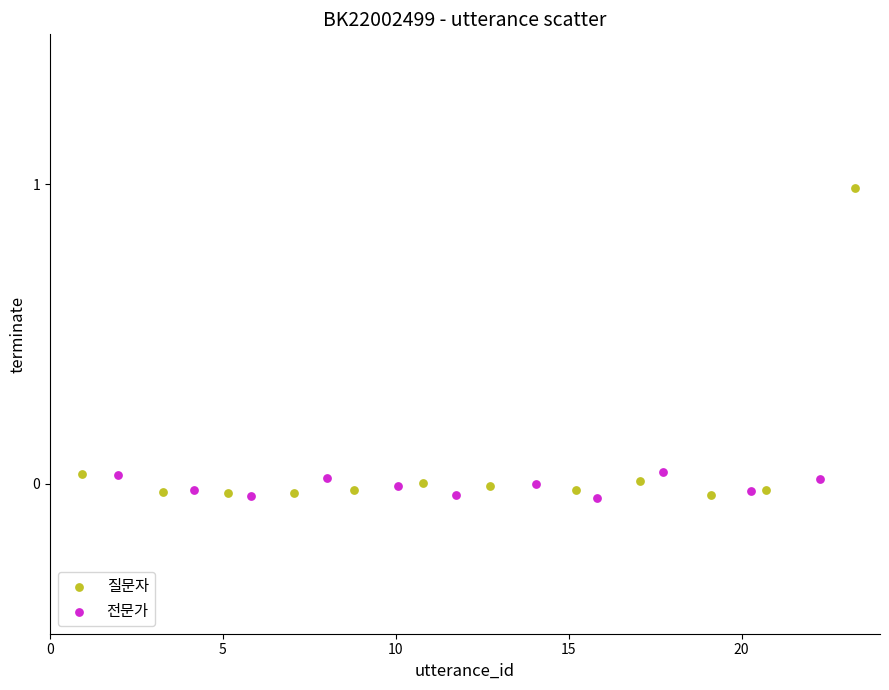

Which series has the widest spread of Y values?

질문자